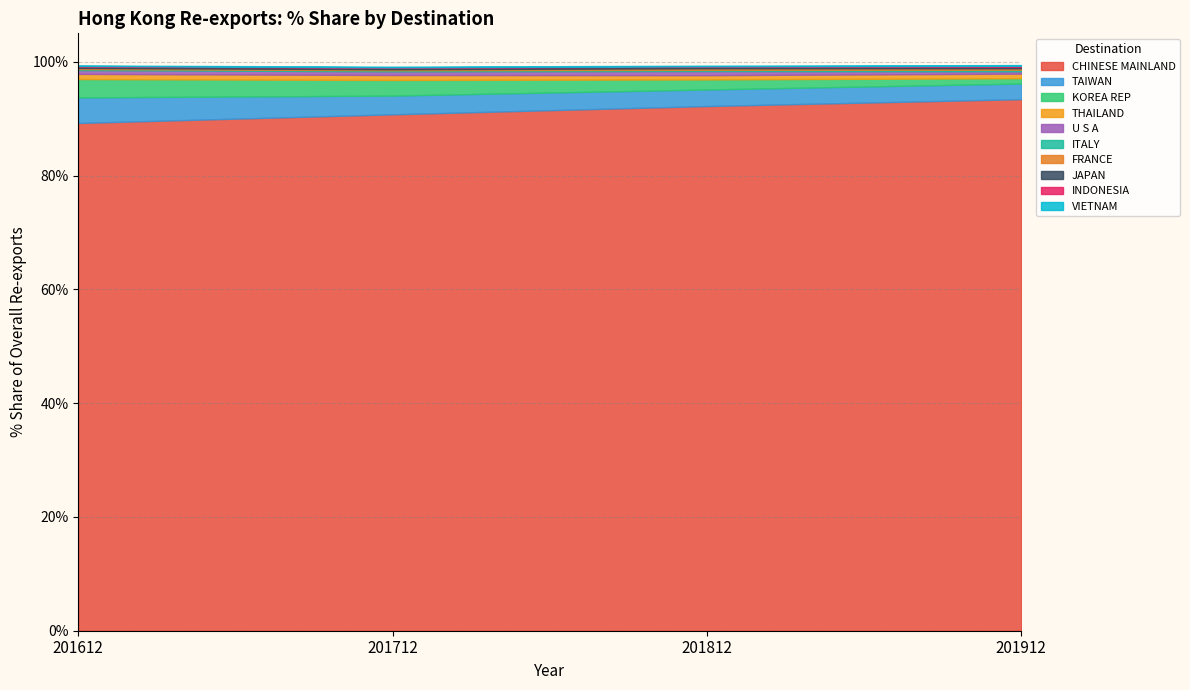

The value of 201612_% Share at JAPAN is 0.3. True or false?

True